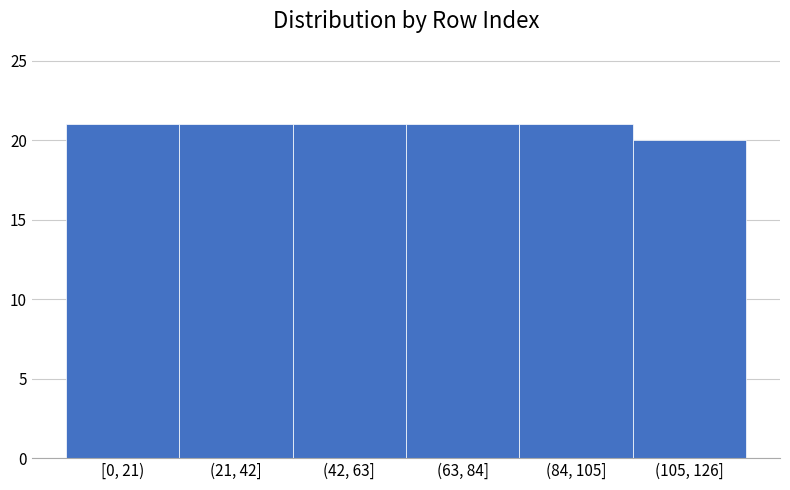

Reading left to right, transcribe all the data shown in this chart.

21	21	21	21	21	20